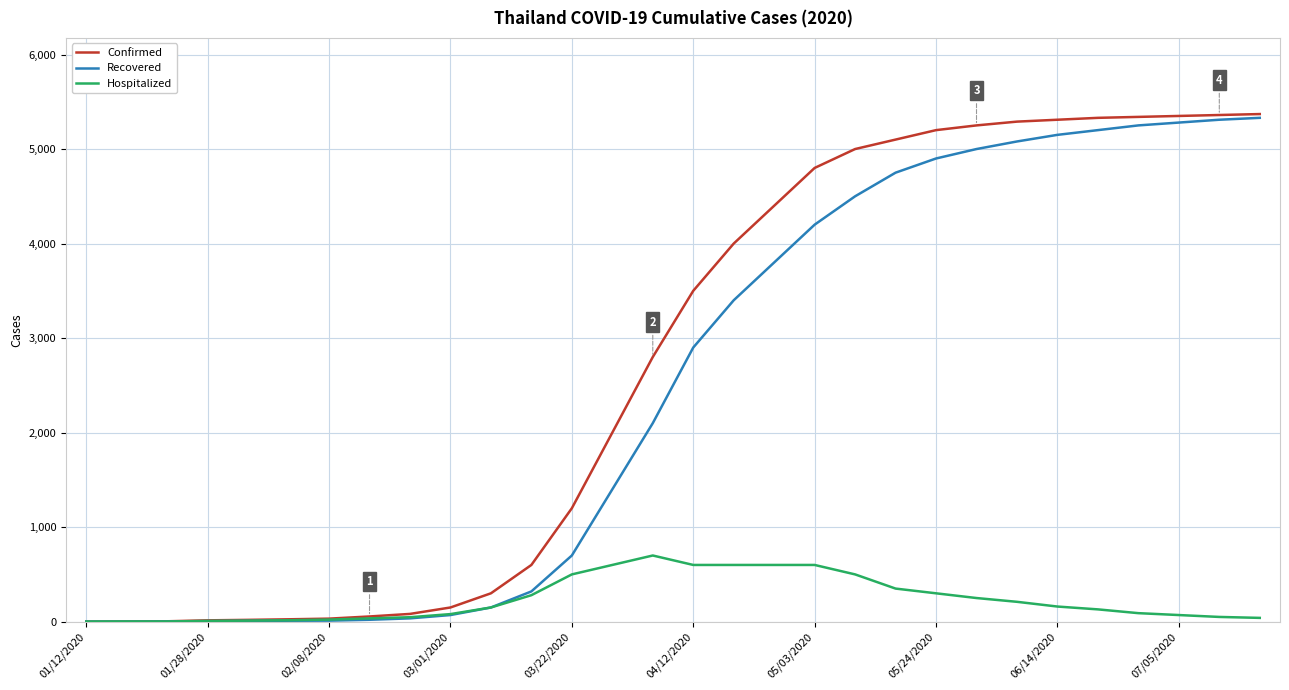

Which series has the largest range (max minus min)?

Confirmed